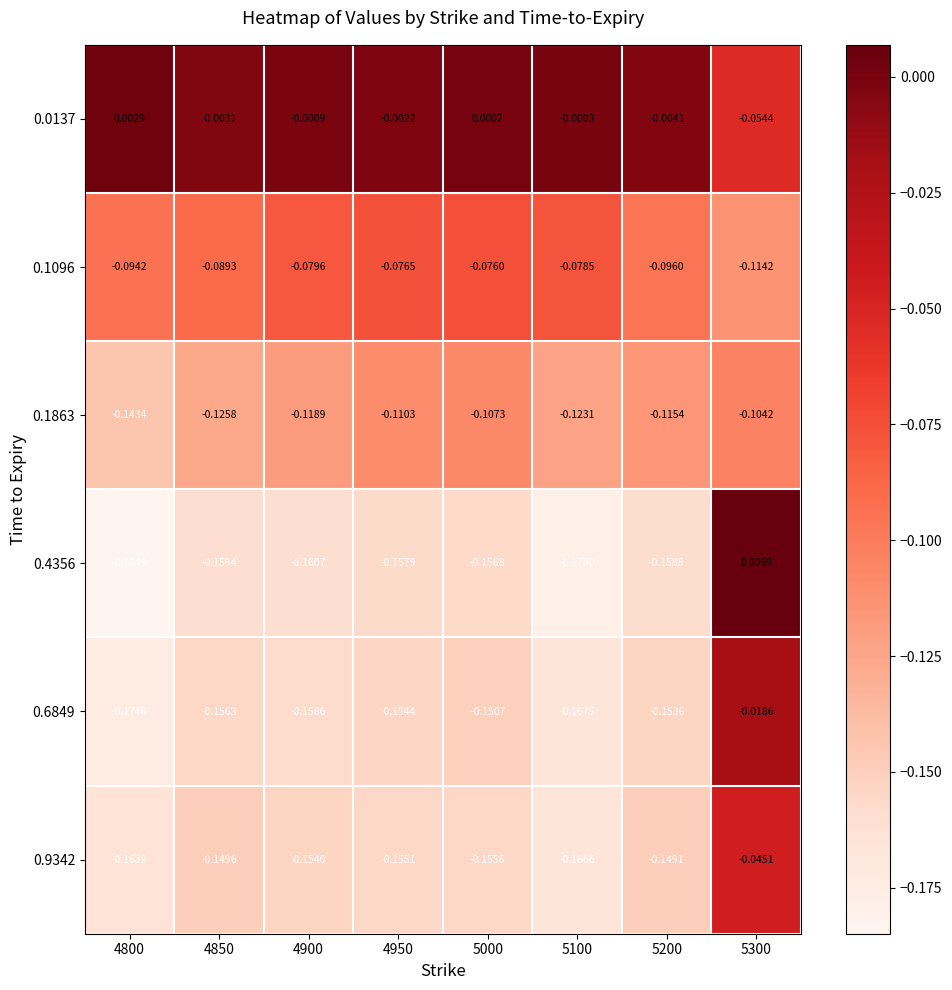

Is the value of 0.0137 at 4900 greater than the value of 0.9342 at 5100?

Yes